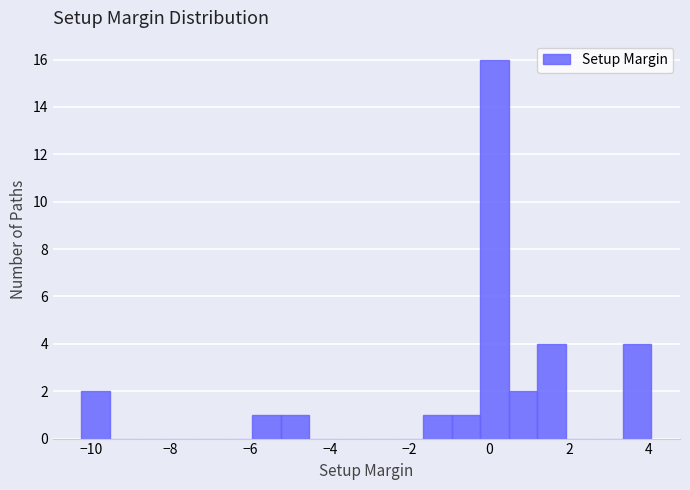

Read against the x-axis, roughly where is the centre of the tallest bar?

0.2